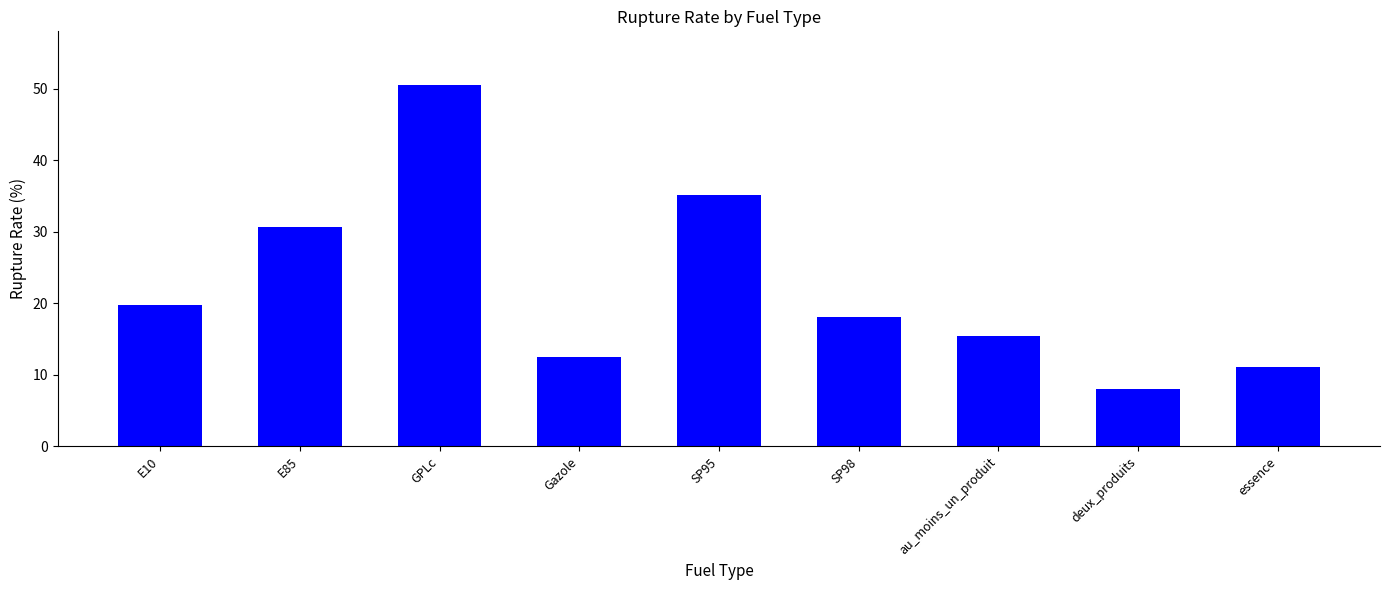

Reading left to right, extract all data points from this chart.

E10=19.7	E85=30.7	GPLc=50.5	Gazole=12.6	SP95=35.2	SP98=18.1	au_moins_un_produit=15.4	deux_produits=8.1	essence=11.1